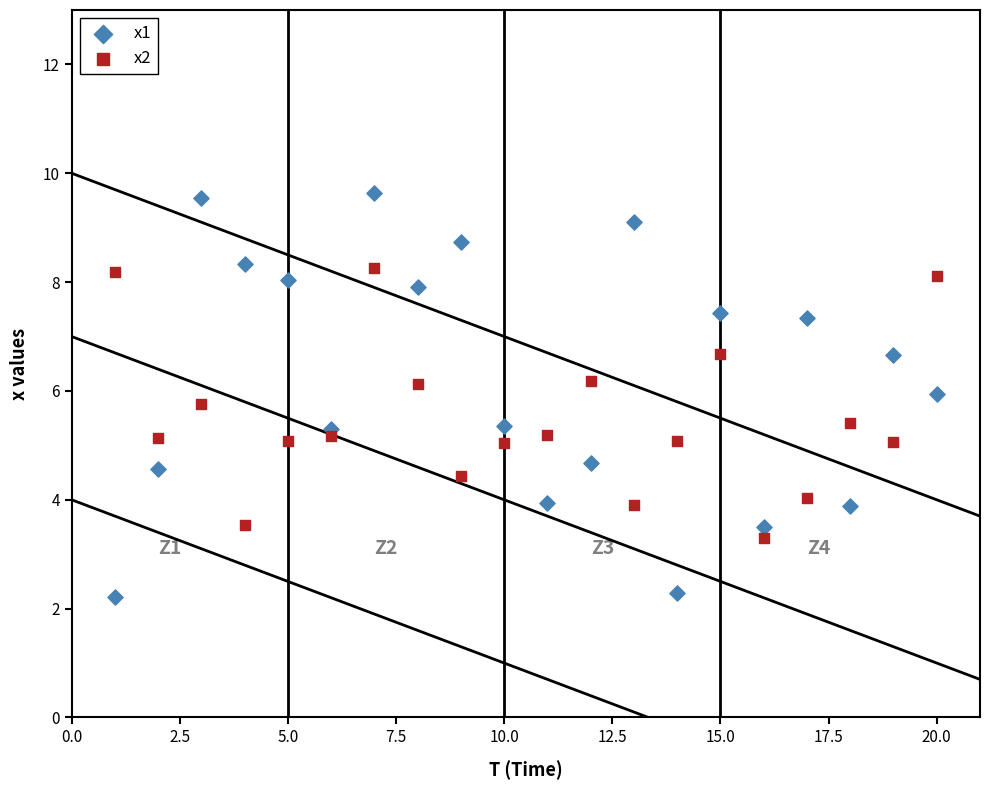

What are all the series names shown in the legend?

x1, x2